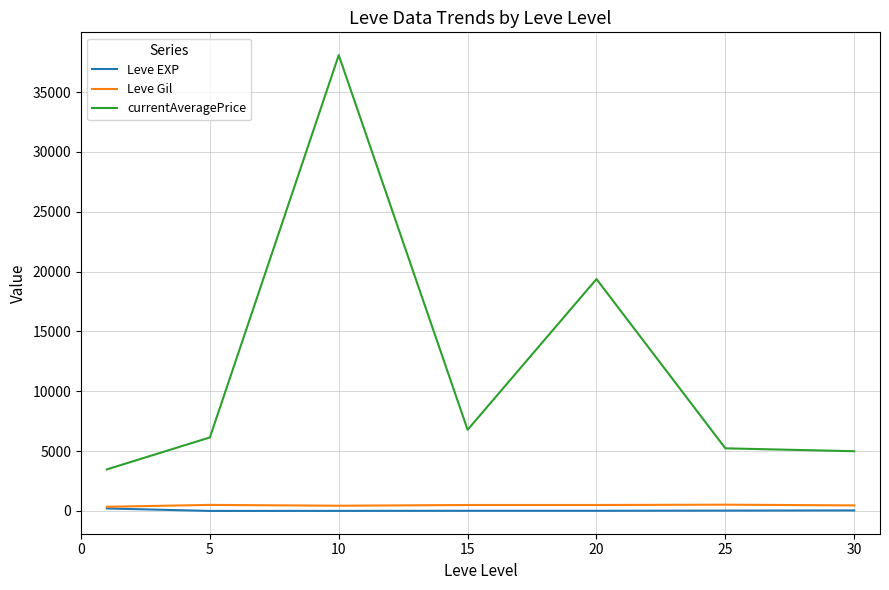

True or false: Leve EXP and currentAveragePrice intersect in this chart.

False